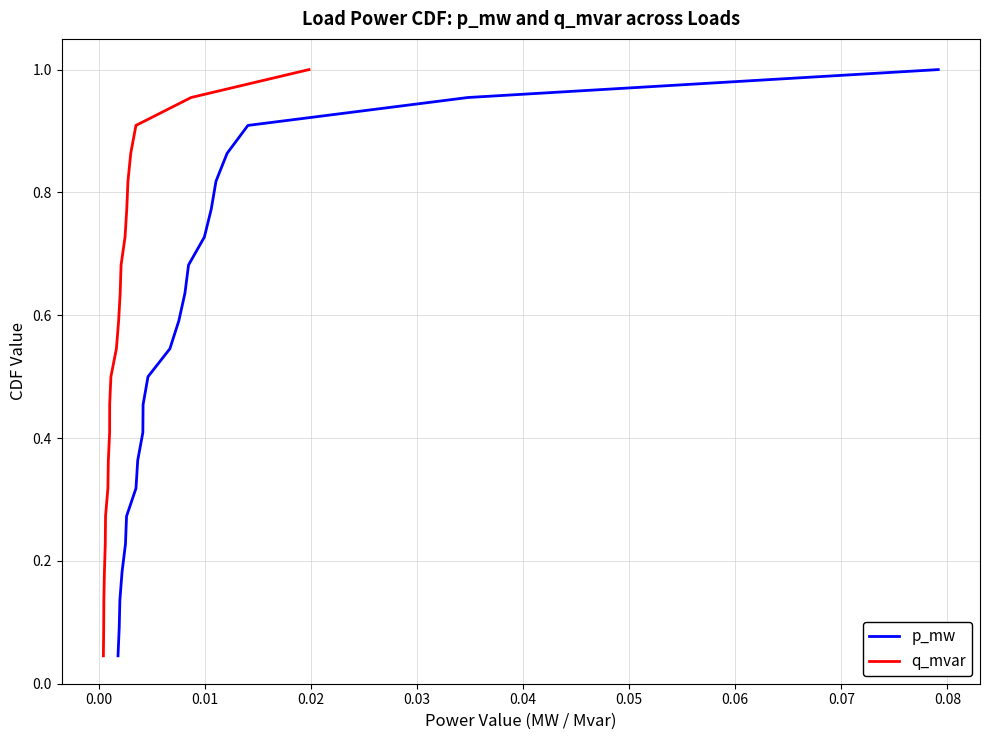

True or false: q_mvar and p_mw cross at least once.

False